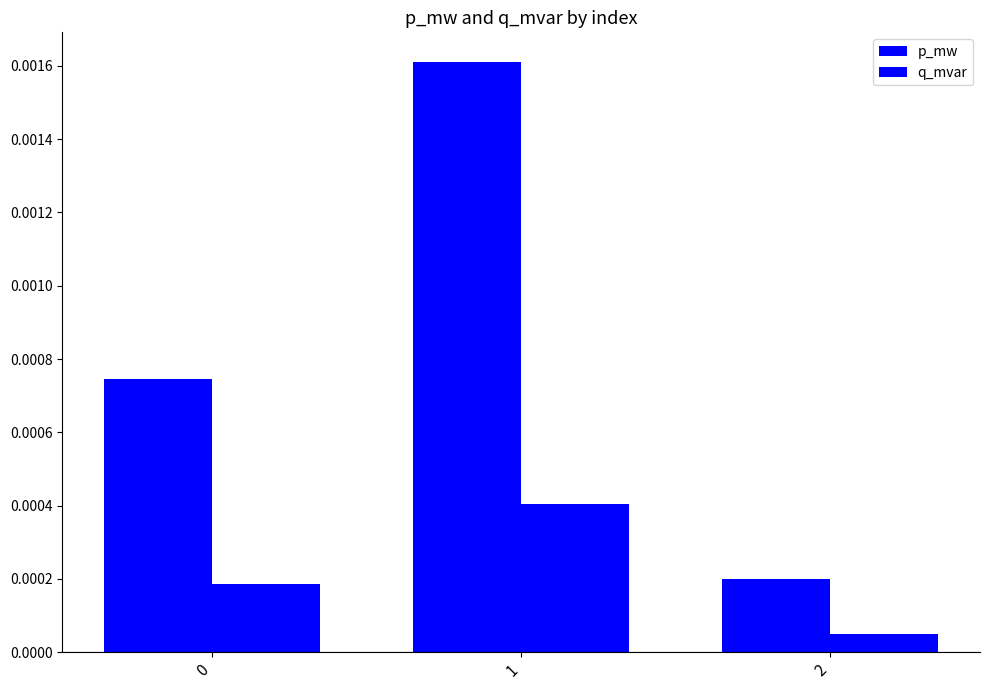

Rank the series at 1 from lowest to highest value.

q_mvar, p_mw